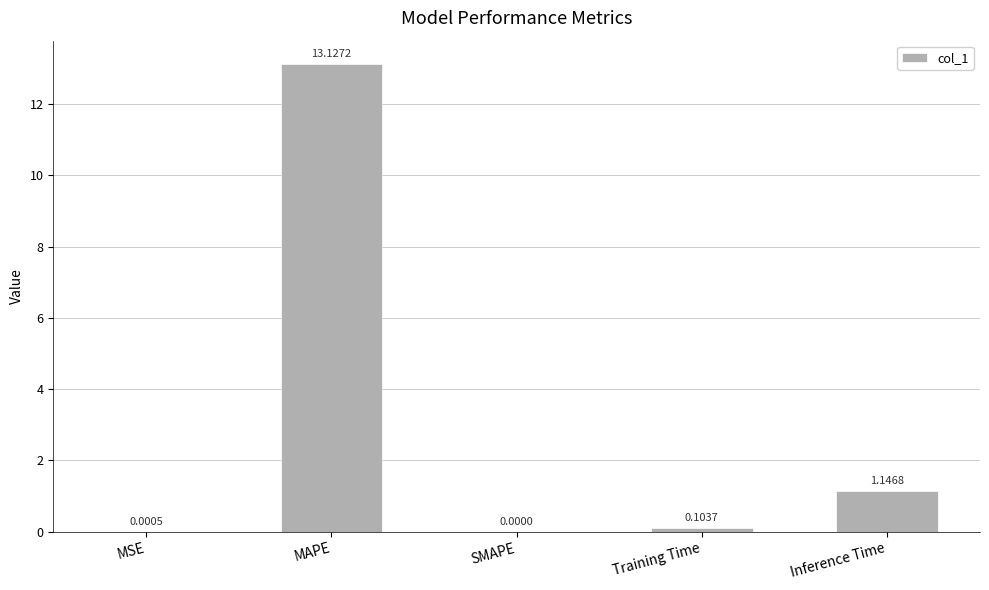

What is the sum of all values?

14.4